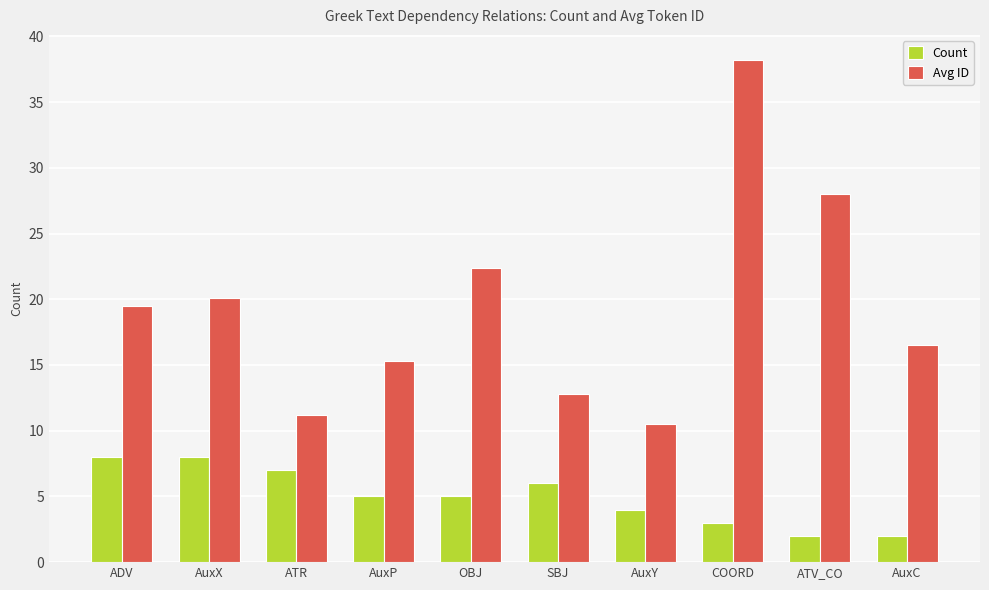

What is the average value of the Count series?

5.0